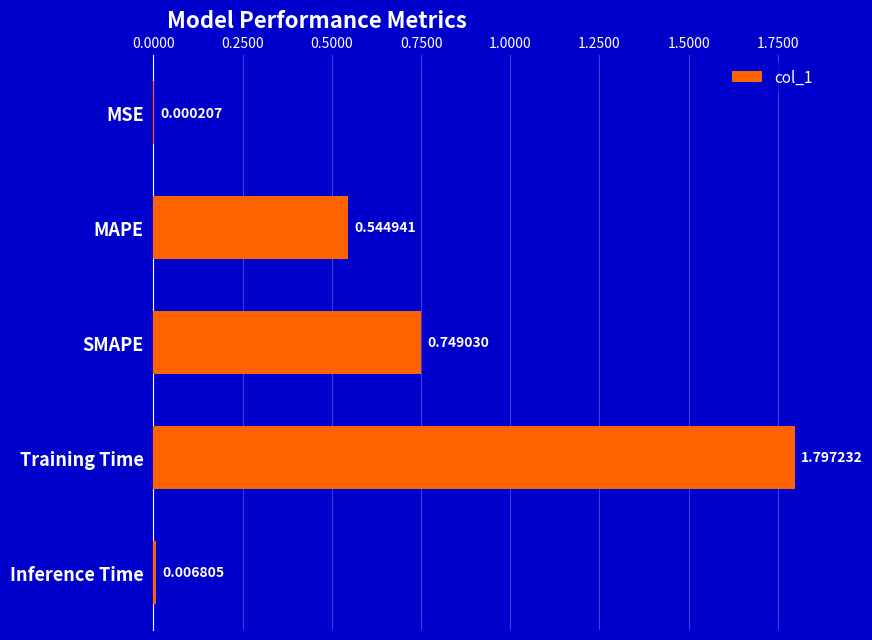

Are the bars horizontal?

Yes